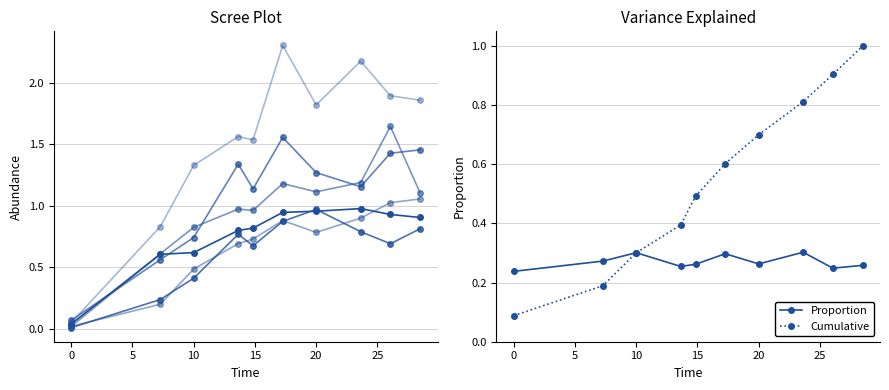

True or false: Proportion has more than 1 points higher than both neighbors.

True